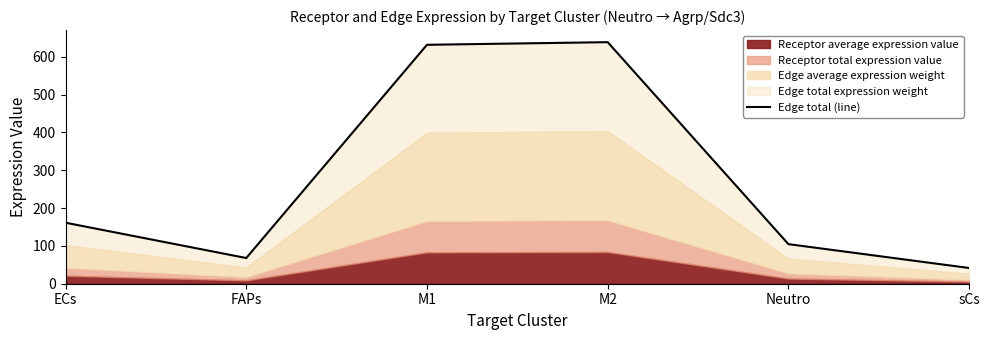

Count the number of values greater than 161.

3